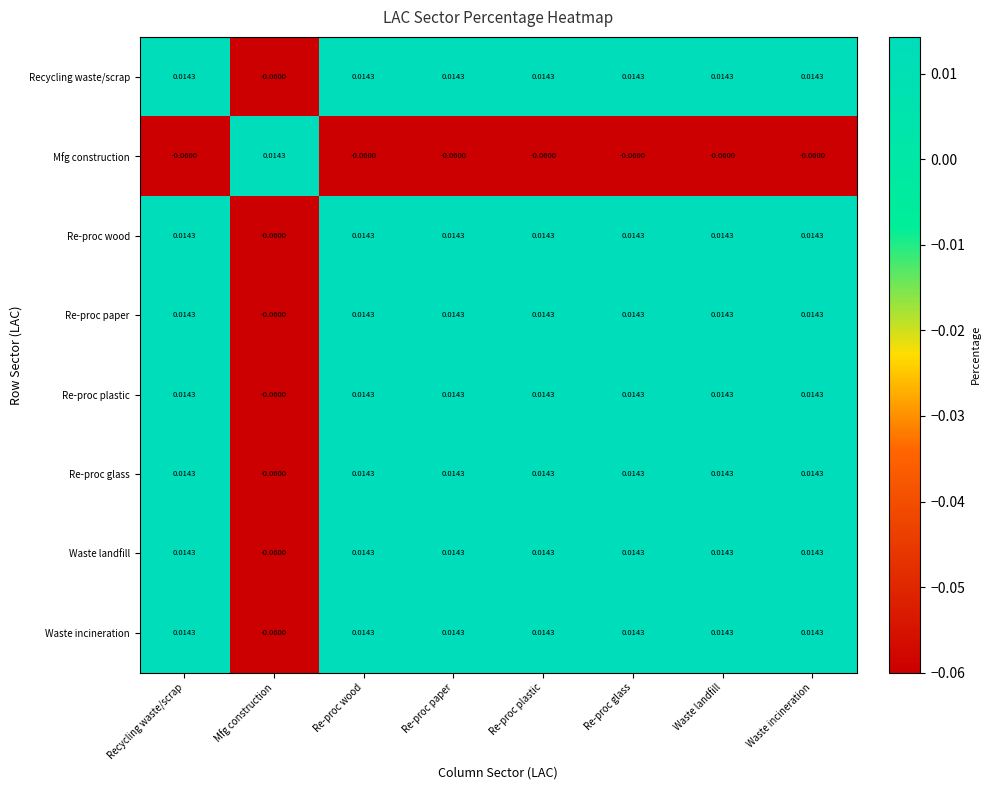

At which label does Recycling waste/scrap first exceed 0?

Recycling waste/scrap